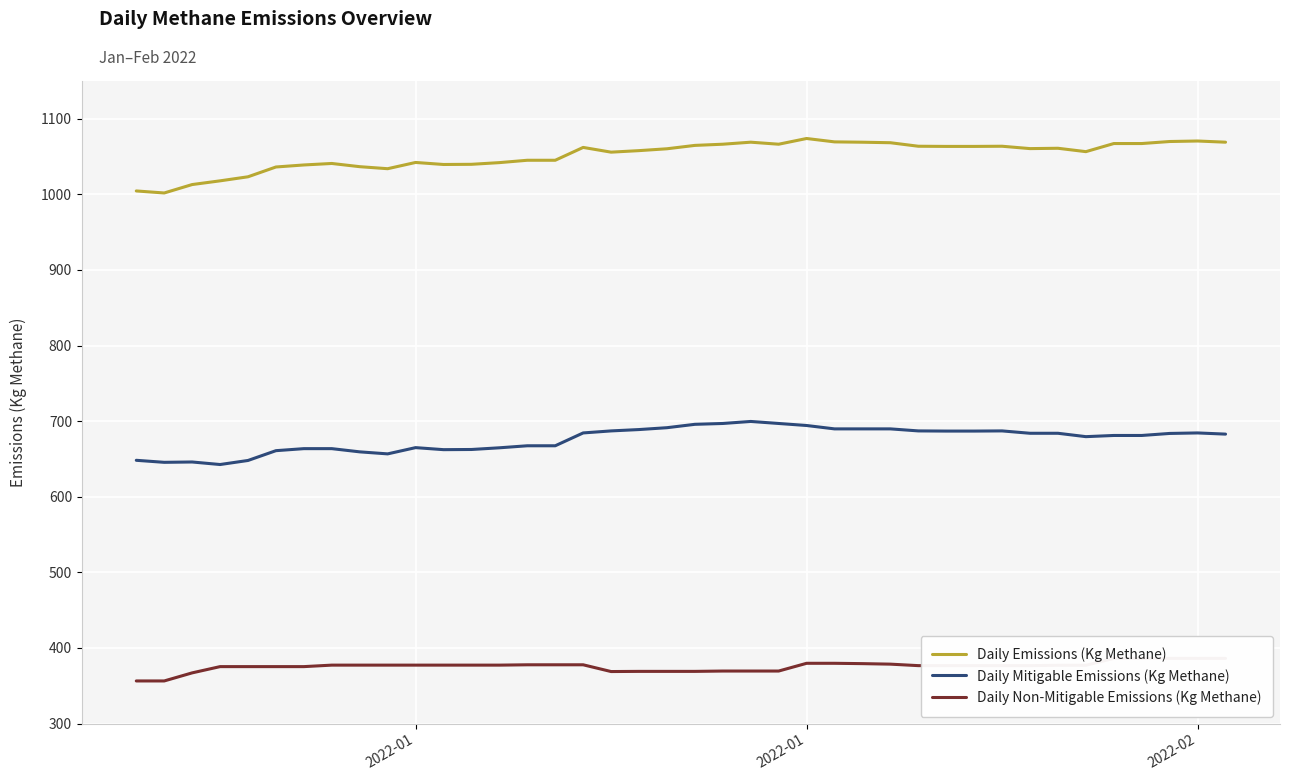

Reading right to left, extract all data points from this chart.

Daily Emissions (Kg Methane): 1069.1	1070.6	1069.9	1067.3	1067.3	1056.5	1061.0	1060.6	1063.7	1063.5	1063.5	1063.7	1068.3	1069.0	1069.5	1073.9	1066.4	1069.1	1066.4	1064.8	1060.3	1057.9	1055.9	1062.1	1045.1	1045.1	1042.0	1039.8	1039.6	1042.2	1034.0	1036.7	1040.9	1038.9	1036.2	1023.3	1017.9	1013.0	1001.9	1004.6
Daily Mitigable Emissions (Kg Methane): 682.9	684.4	683.8	681.1	681.1	679.5	684.0	684.0	687.1	686.9	686.9	687.1	689.8	689.8	689.8	694.3	696.9	699.6	696.9	695.8	691.4	688.9	687.1	684.4	667.4	667.4	664.8	662.5	662.3	665.0	656.7	659.4	663.6	663.6	661.0	648.0	642.6	646.0	645.5	648.2
Daily Non-Mitigable Emissions (Kg Methane): 386.2	386.2	386.2	386.2	386.2	377.0	377.0	376.6	376.6	376.6	376.6	376.6	378.6	379.2	379.7	379.7	369.4	369.4	369.4	369.0	369.0	369.0	368.8	377.7	377.7	377.7	377.3	377.3	377.3	377.3	377.3	377.3	377.3	375.3	375.3	375.3	375.3	367.0	356.3	356.3